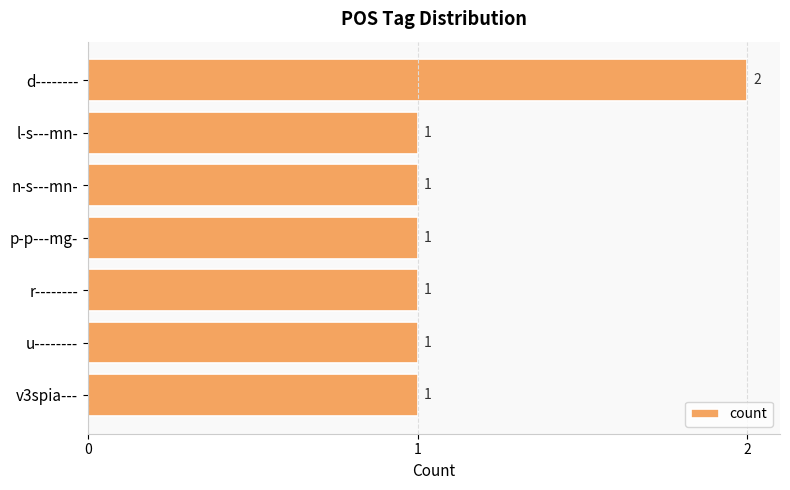

True or false: the data shows 1 at p-p---mg-.

True